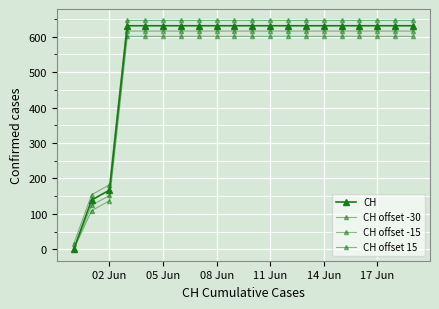

True or false: CH offset -30 has more than 0 points higher than both neighbors.

False